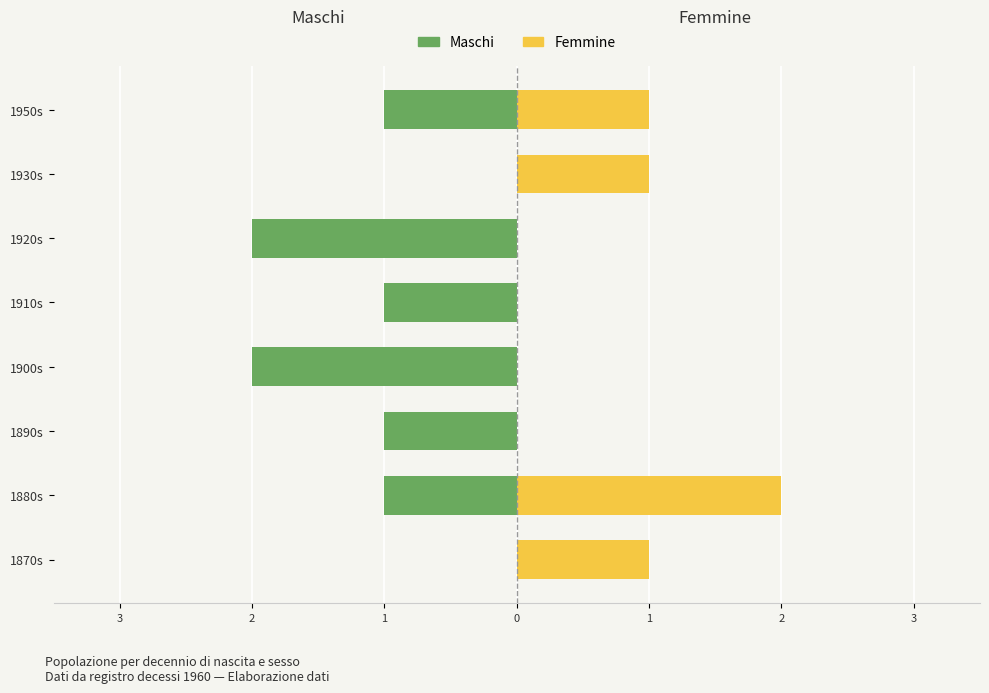

What is the sum of all Femmine values?

5